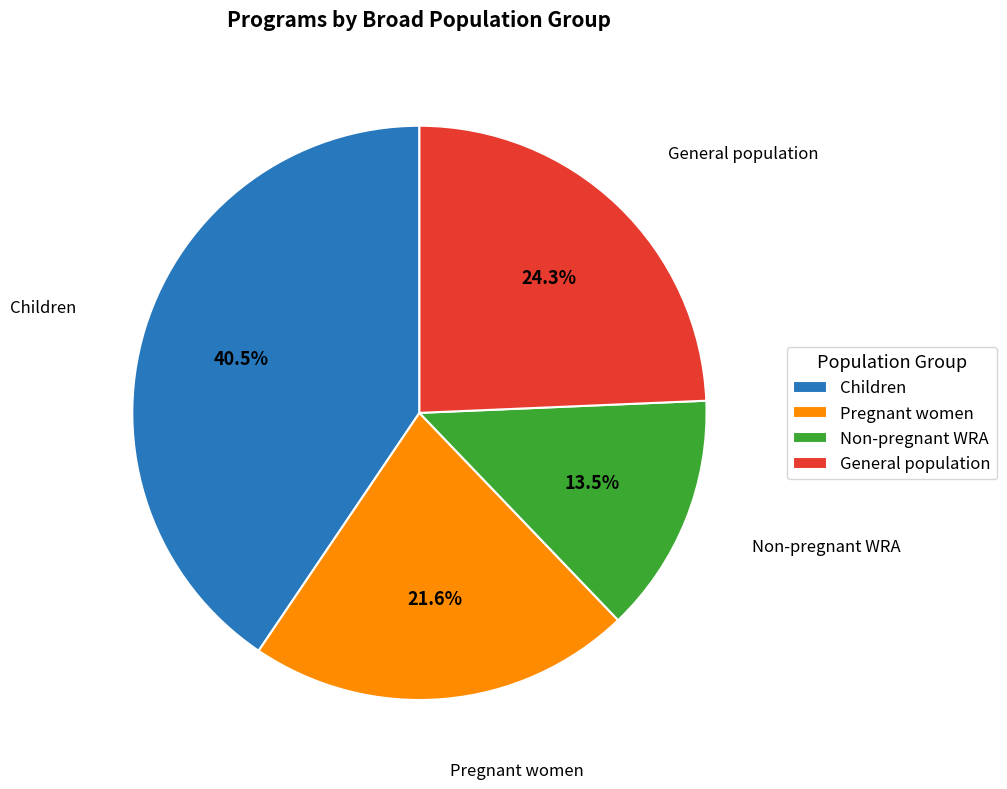

What portion of the pie excludes Pregnant women?

78.4%